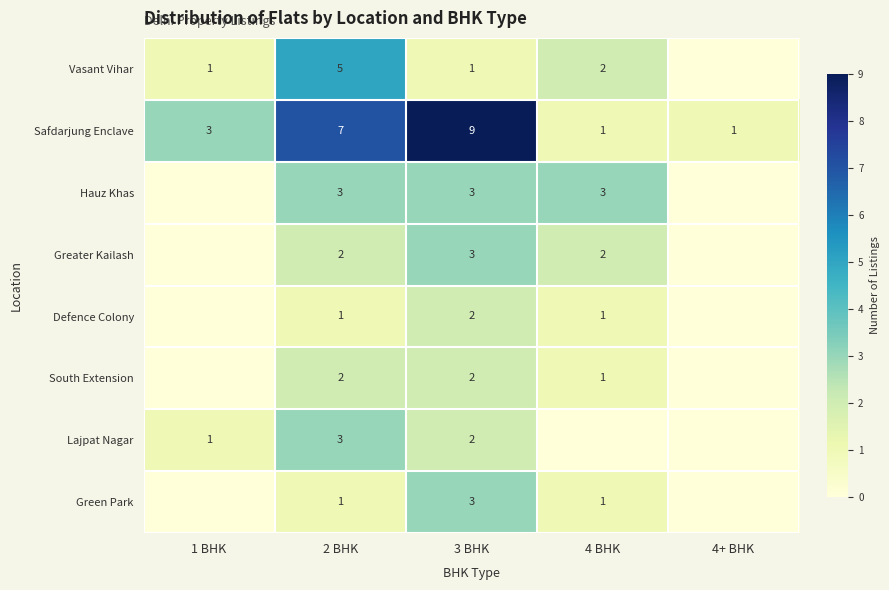

The value of South Extension at 3 BHK is 2. True or false?

True